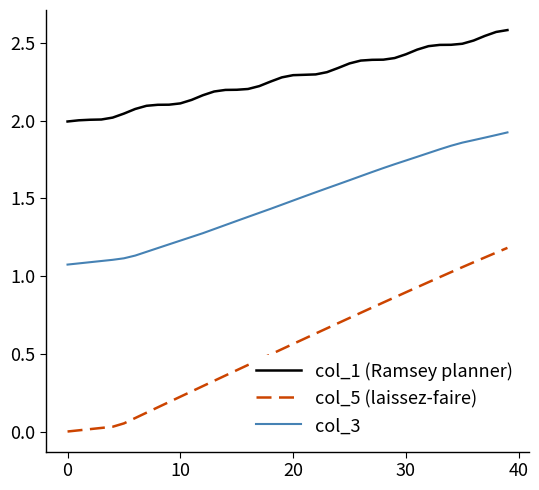

How many lines are shown in the chart?

3